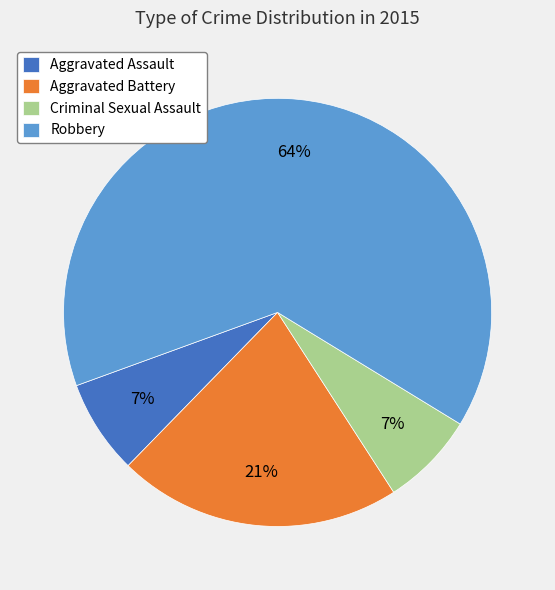

To the nearest percent, what is the difference between the Aggravated Assault and Aggravated Battery slice percentages?

14%